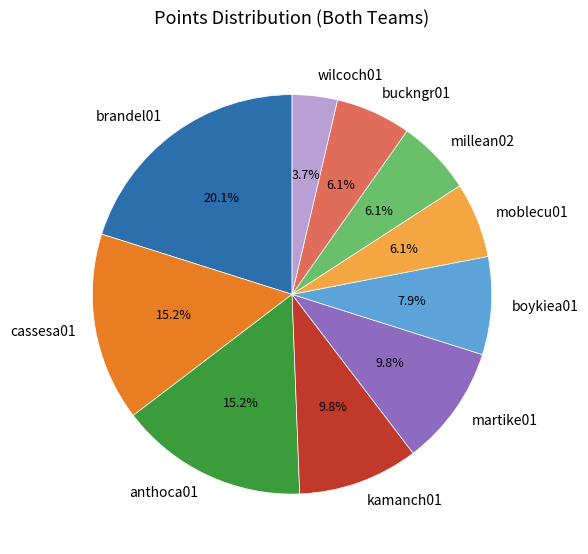

The wilcoch01 slice represents 15% of the pie. True or false?

False